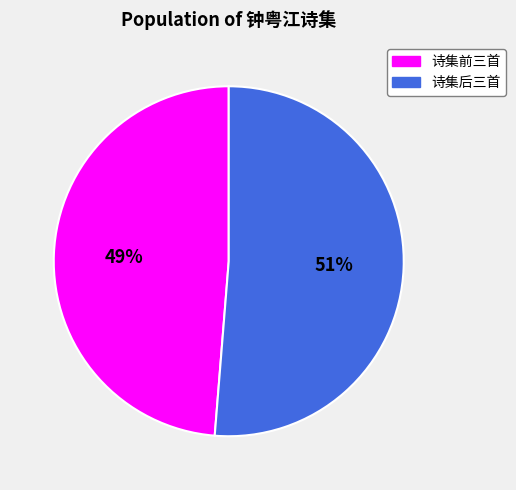

The 诗集前三首 slice represents 49% of the pie. True or false?

True